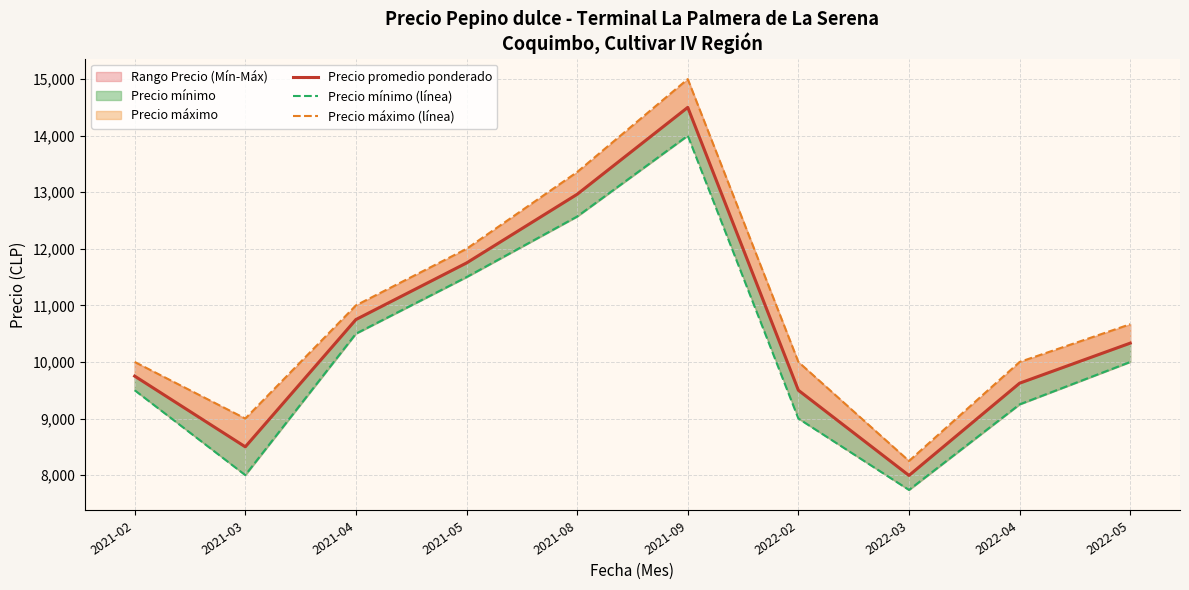

Which series has the largest total across all categories?

Precio máximo (línea)